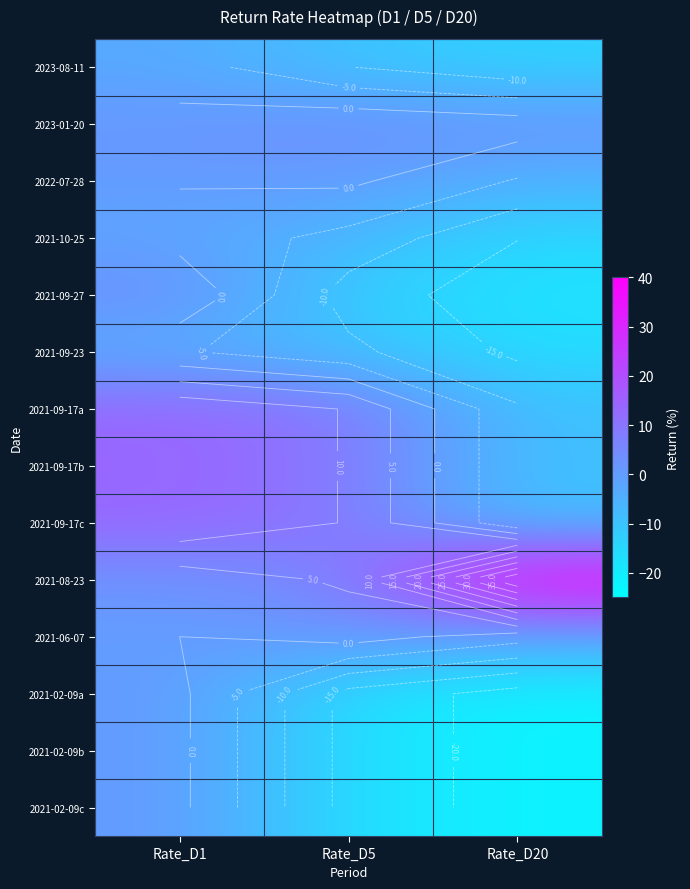

What is the average value of the 2021-09-17b series?

4.7